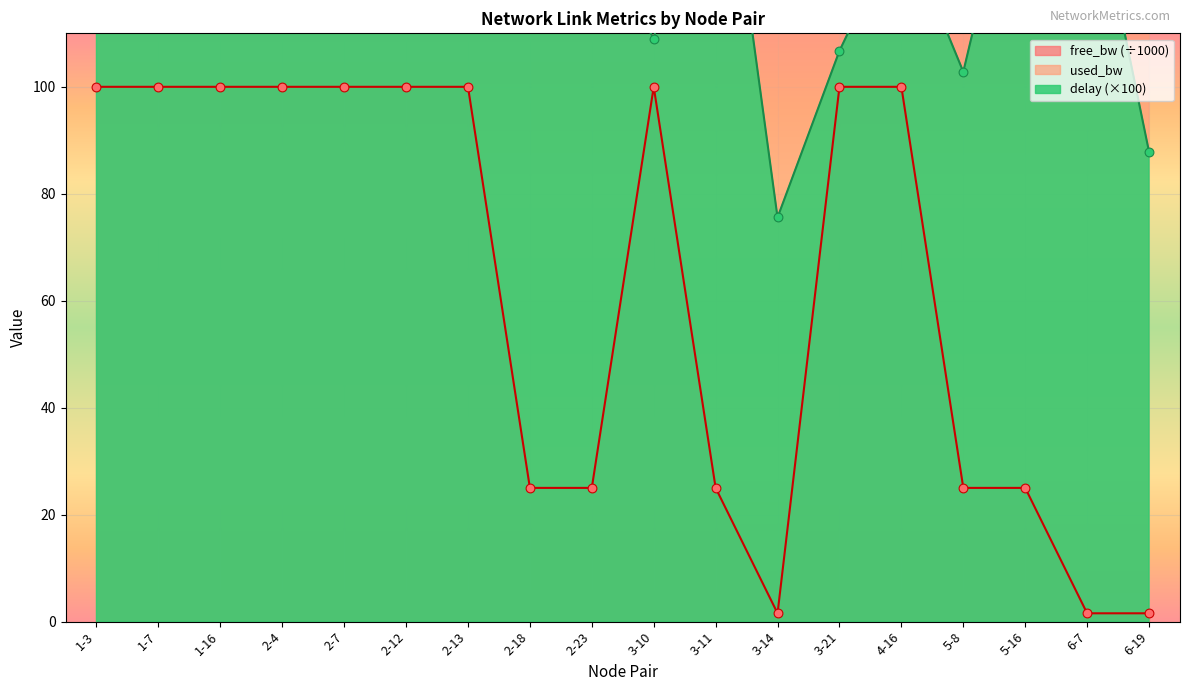

Is the value of used_bw at 4-16 greater than the value of delay at 3-14?

Yes